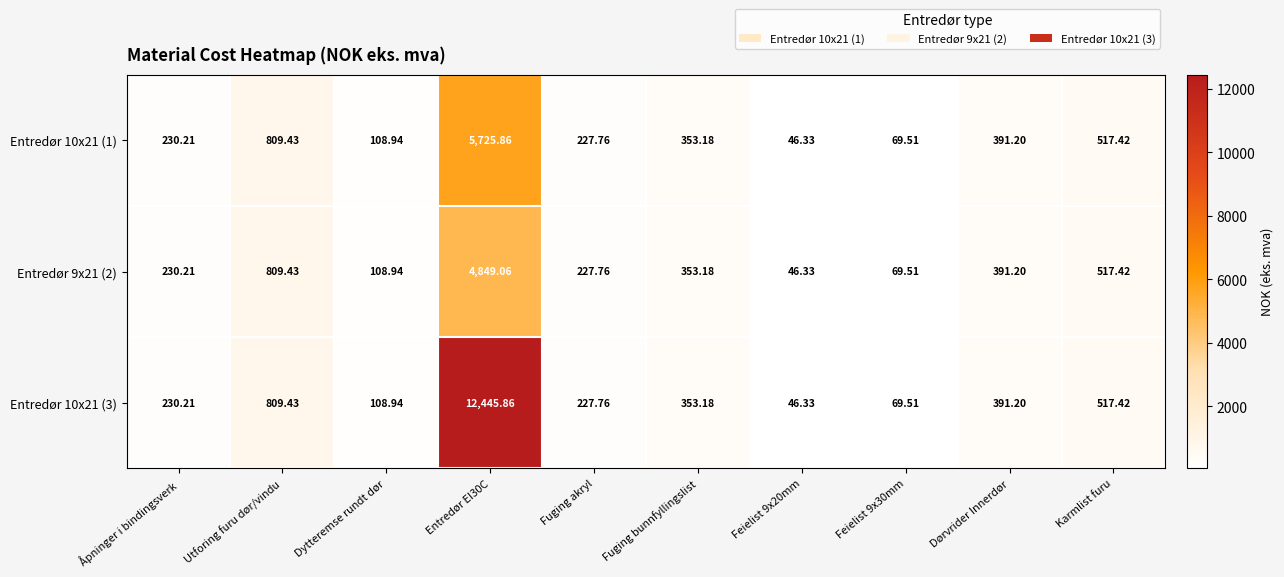

Is the value of Entredør 9x21 (2) at Åpninger i bindingsverk greater than the value of Entredør 10x21 (3) at Dørvrider Innerdør?

No